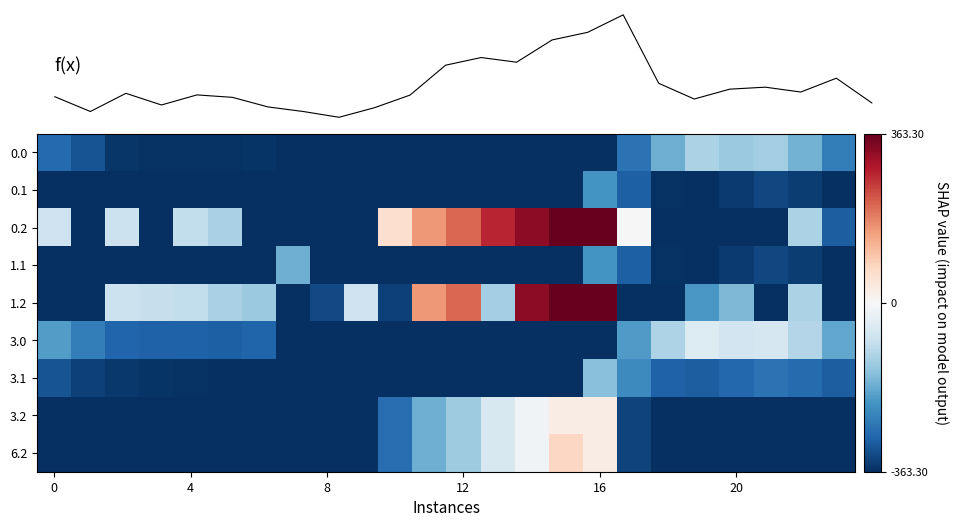

Rank the series by their maximum value, from lowest to highest.

0.1, 1.1, 3.1, 0.0, 3.0, 3.2, 6.2, f(x), 0.2, 1.2